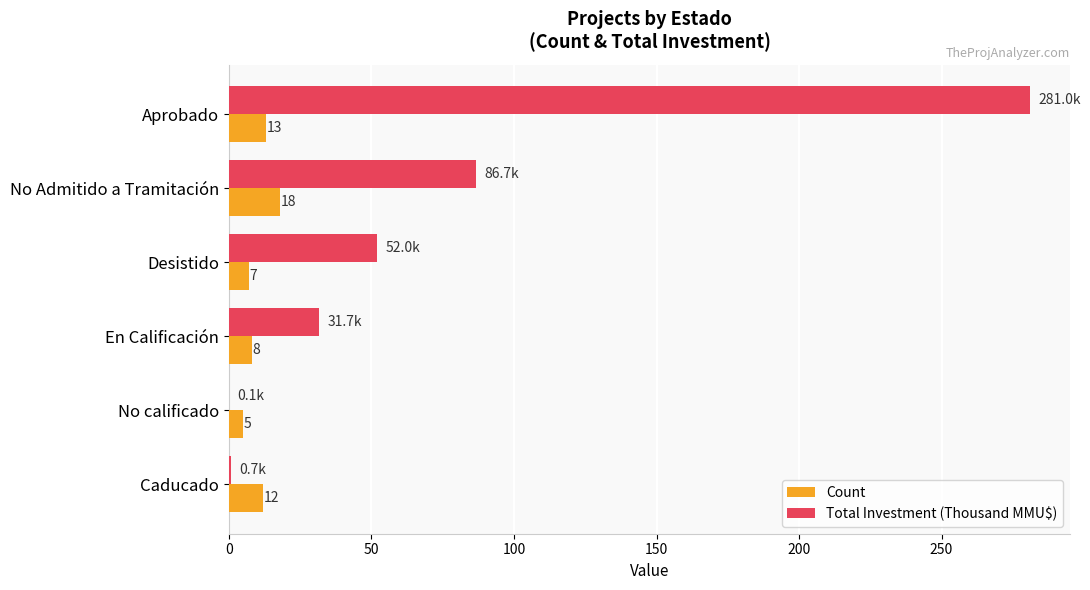

What is the approximate value of Total Investment (Thousand MMU$) at No Admitido a Tramitación?

86.7